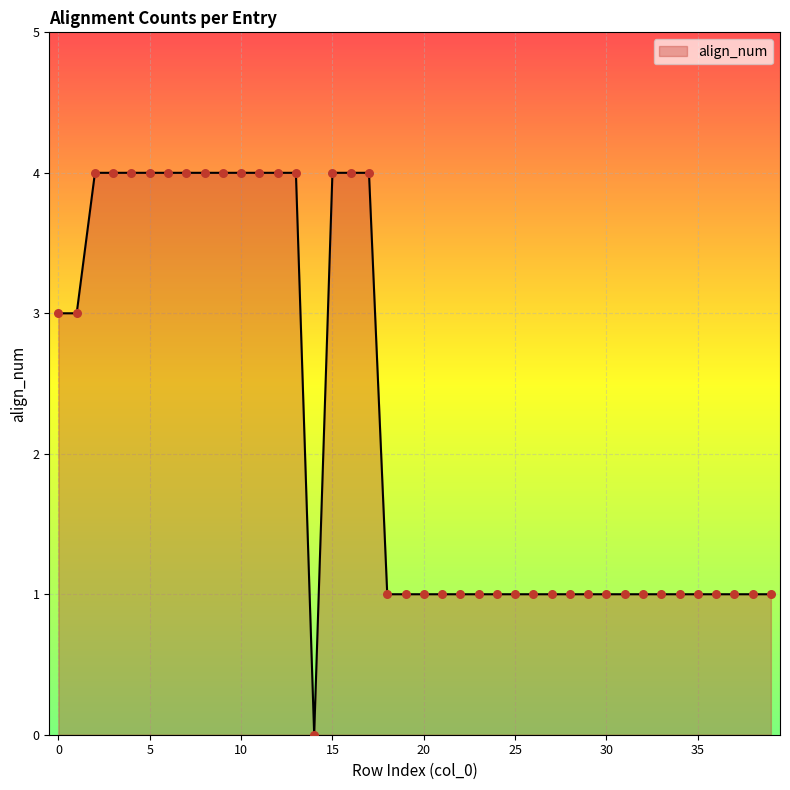

What is the difference between the maximum and minimum values?

4